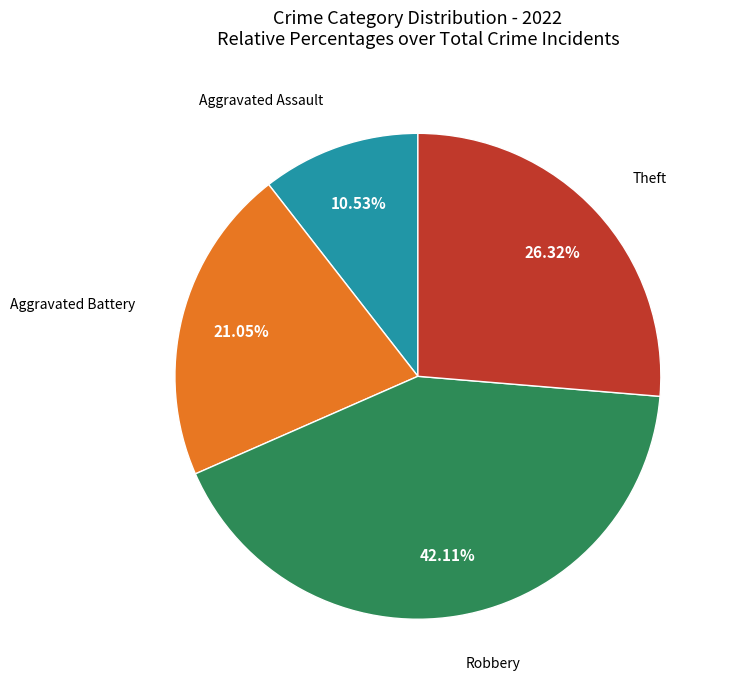

To the nearest percent, what is the average slice percentage?

25%